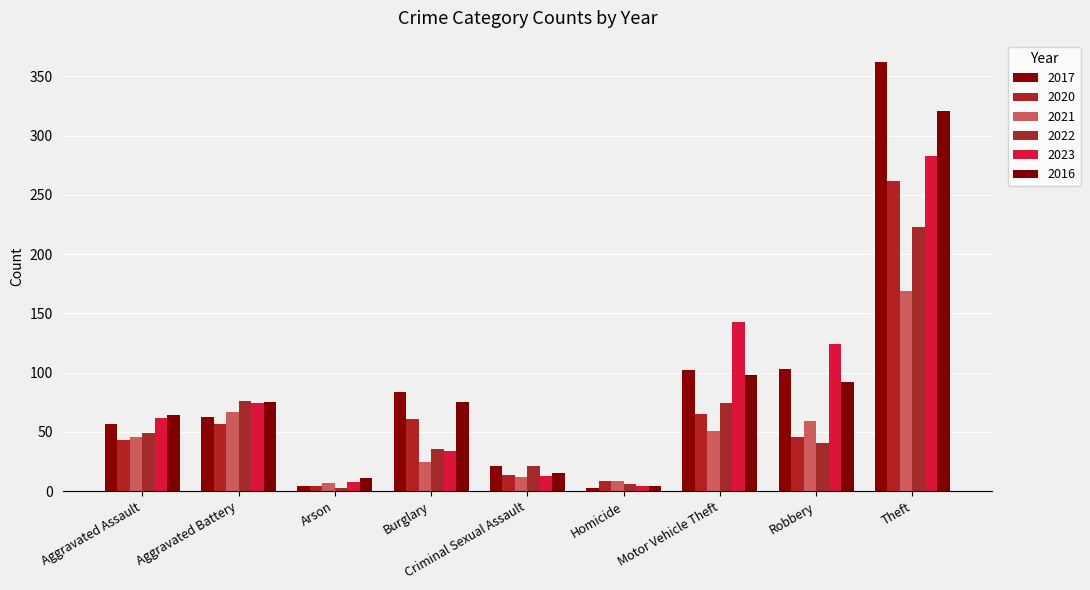

Are the bars horizontal?

No